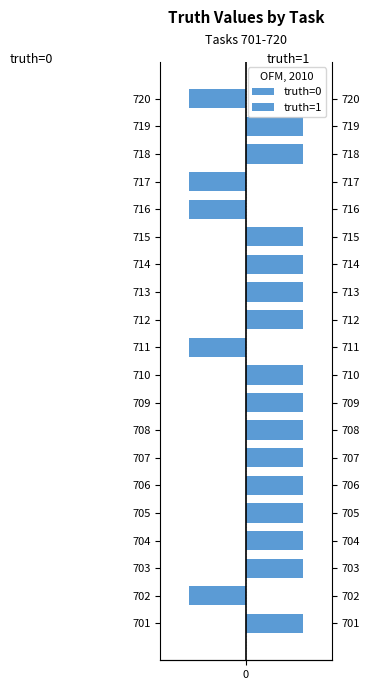

How many categories are shown in the chart?

20